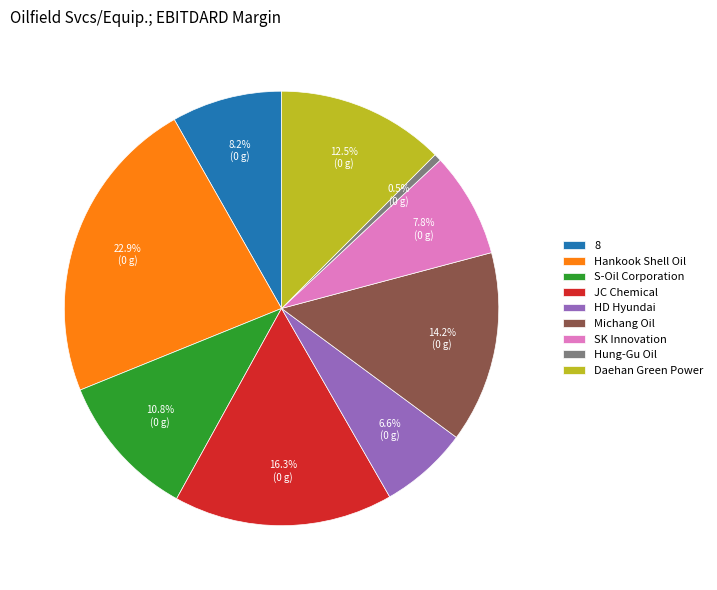

The S-Oil Corporation slice represents 11% of the pie. True or false?

True